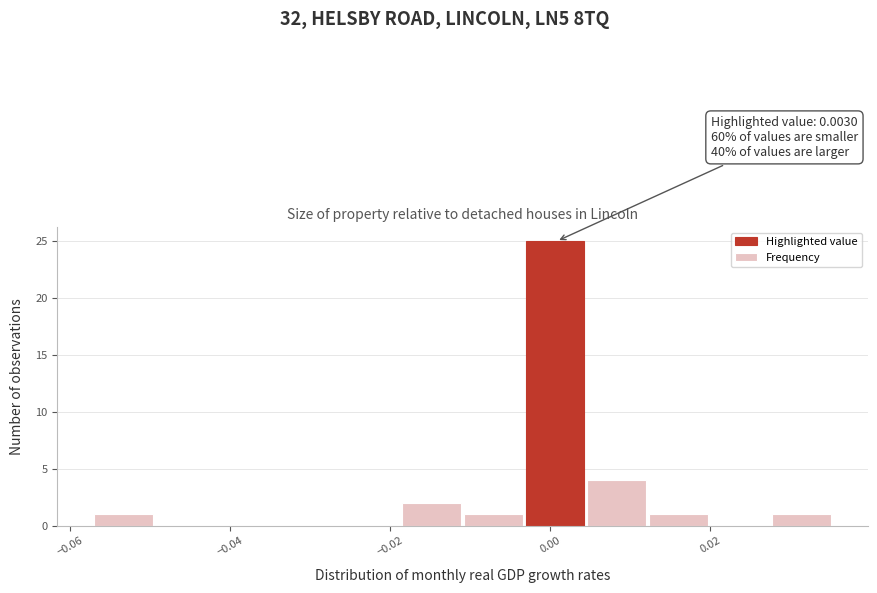

Around what value on the x-axis is the tallest bar? Give the approximate position of its centre, as read against the axis.

0.000